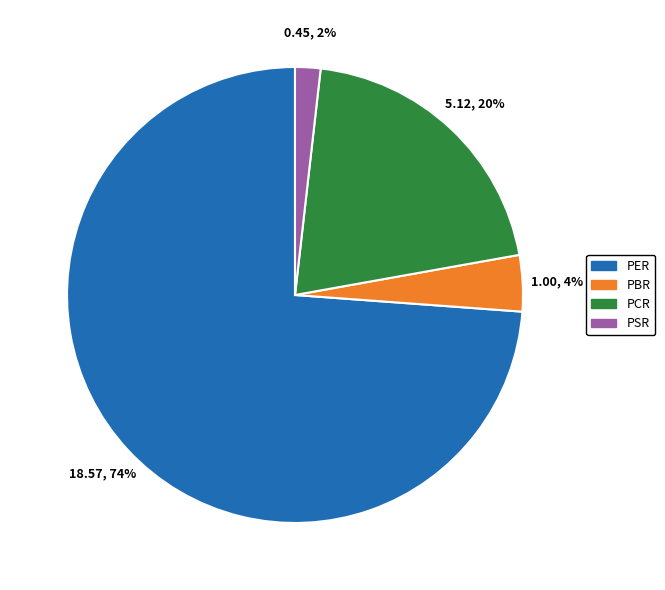

True or false: PSR accounts for 2% of the total.

True